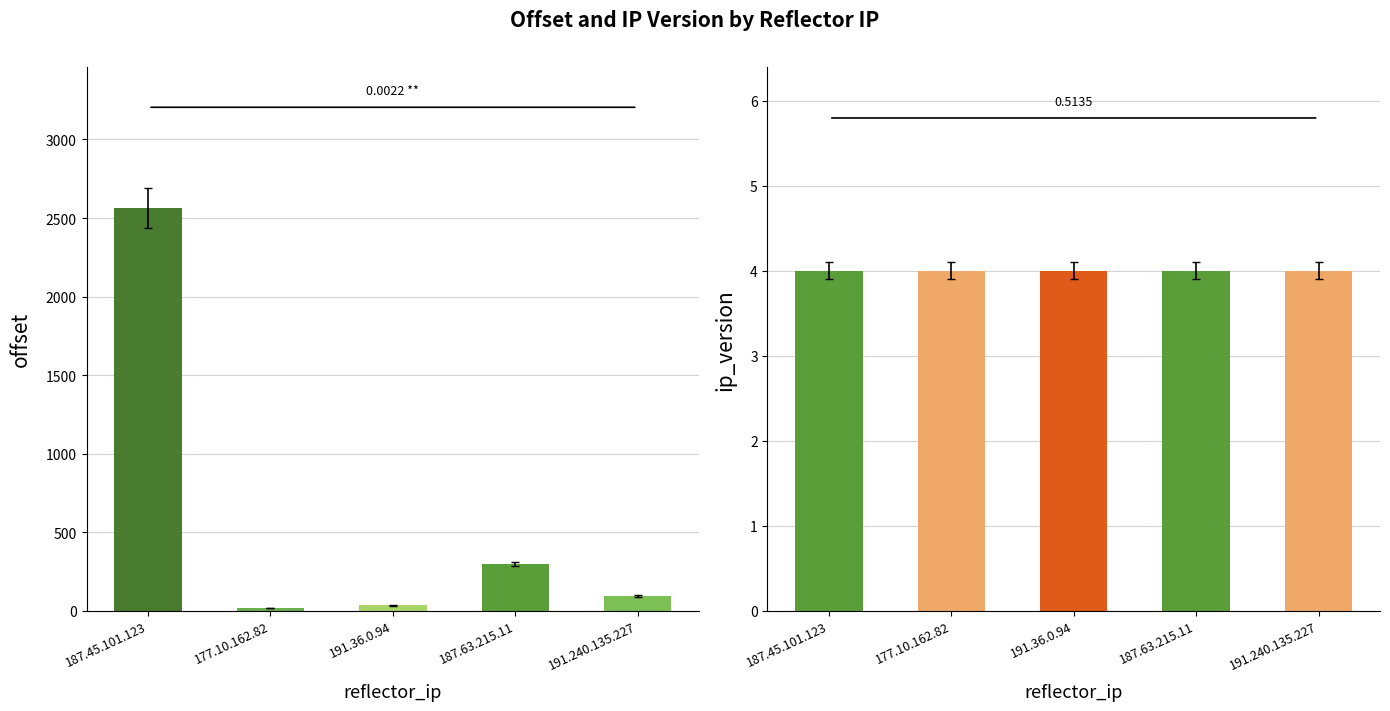

Are the bars grouped side by side (vs. stacked)?

Yes